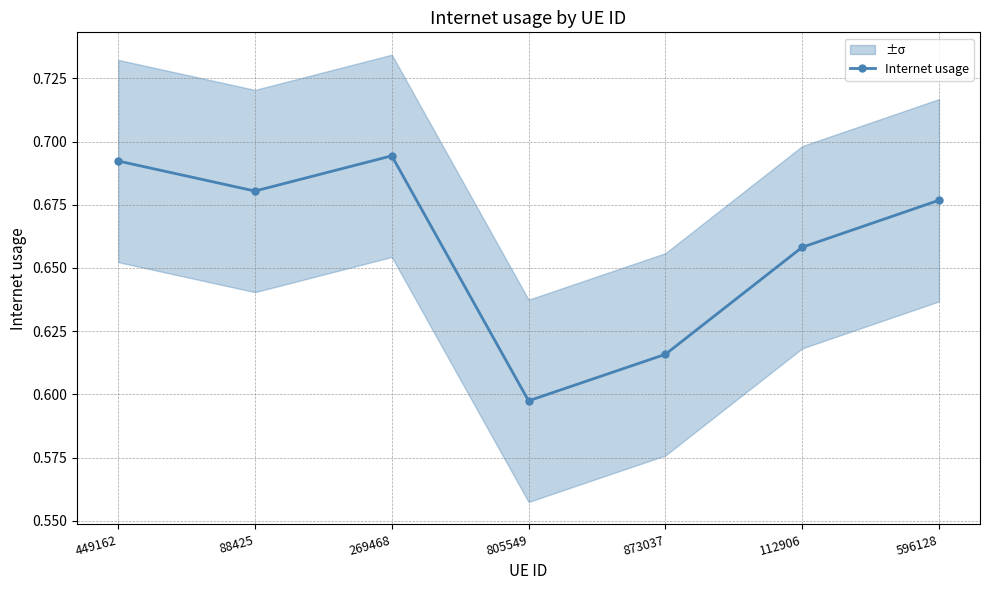

True or false: the data shows 0.2 at 112906.

False